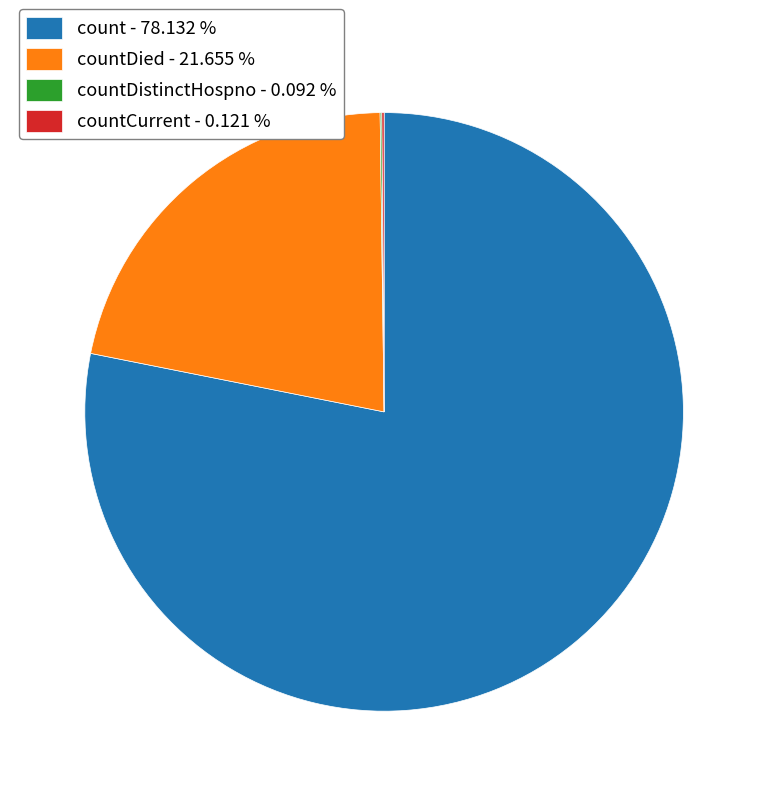

Does any single category account for the majority?

Yes